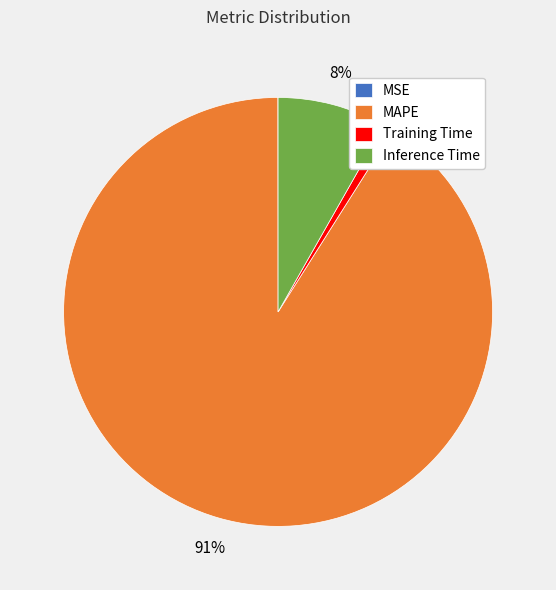

Combined, do MAPE and Training Time account for over 50%?

Yes